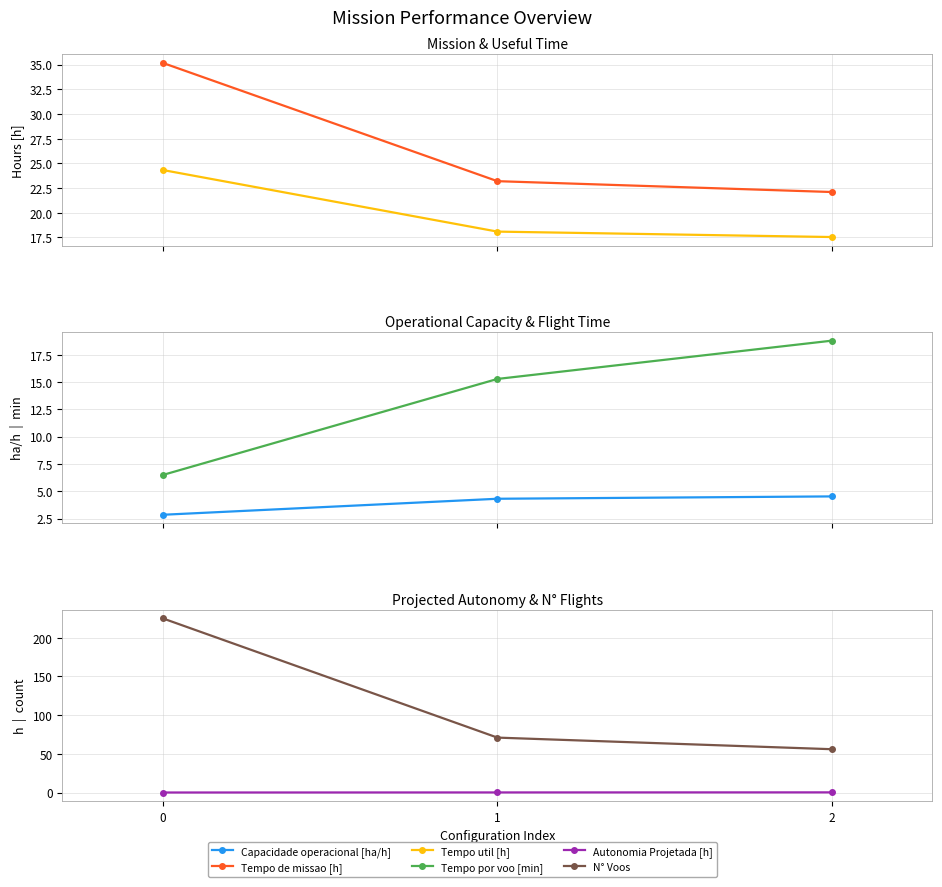

How many values in the N° Voos series are below 71?

1